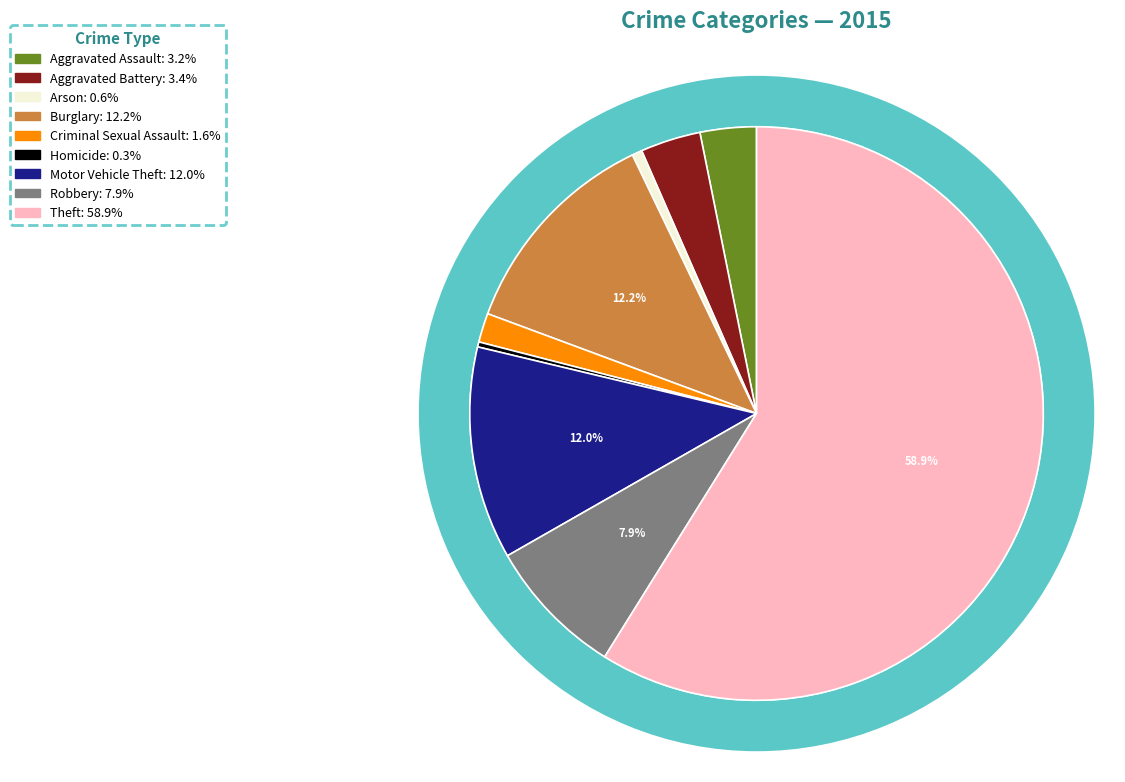

To the nearest percent, what portion does Aggravated Assault represent?

3%